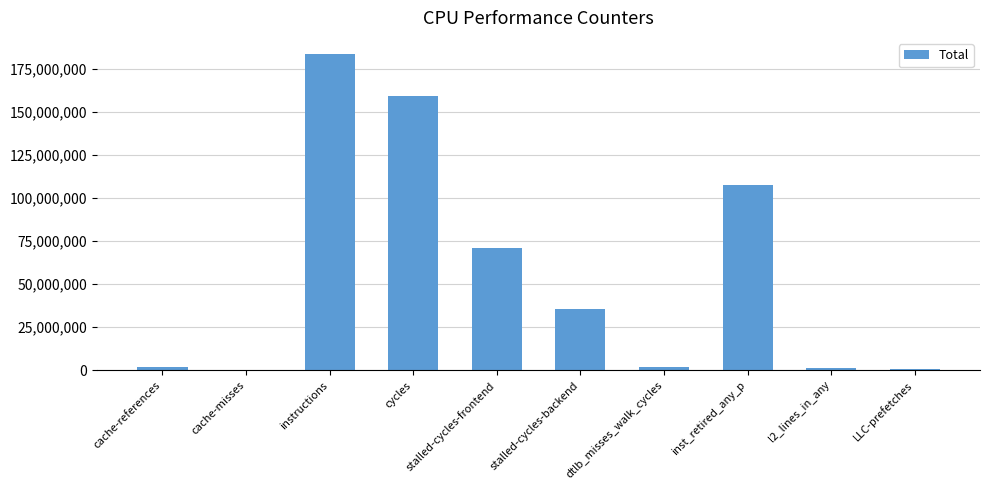

Which has a higher value, cycles or cache-misses?

cycles